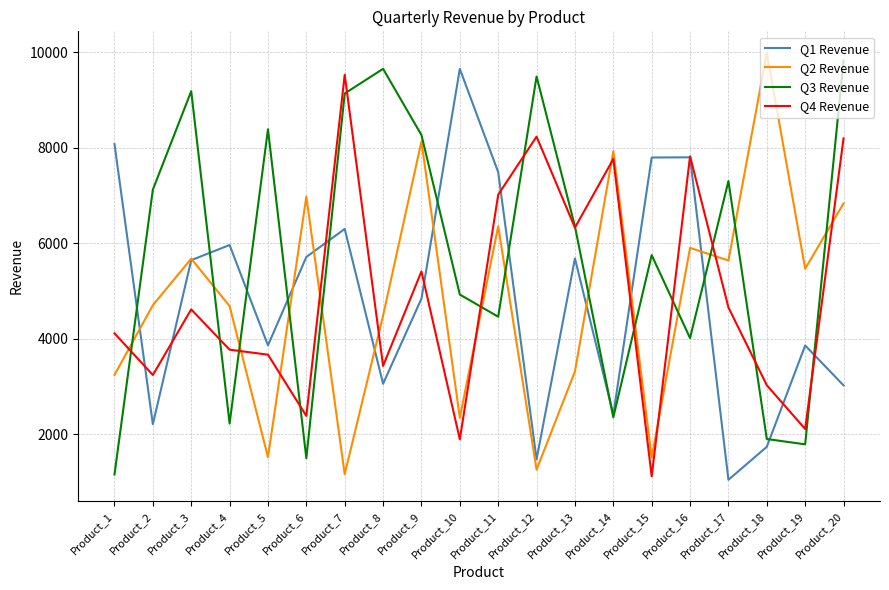

Which series changed the most between Product_4 and Product_11?

Q4 Revenue